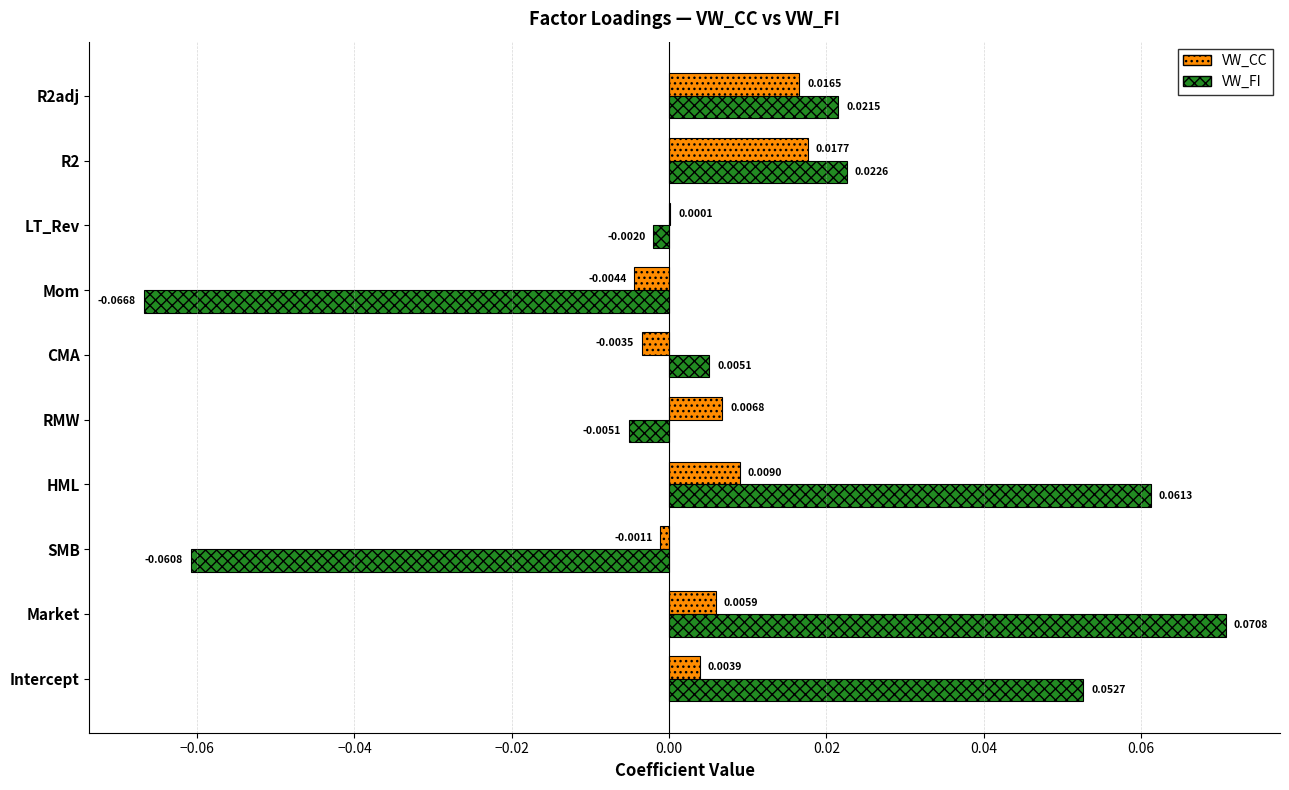

Where is VW_FI nearest to the value 0?

LT_Rev